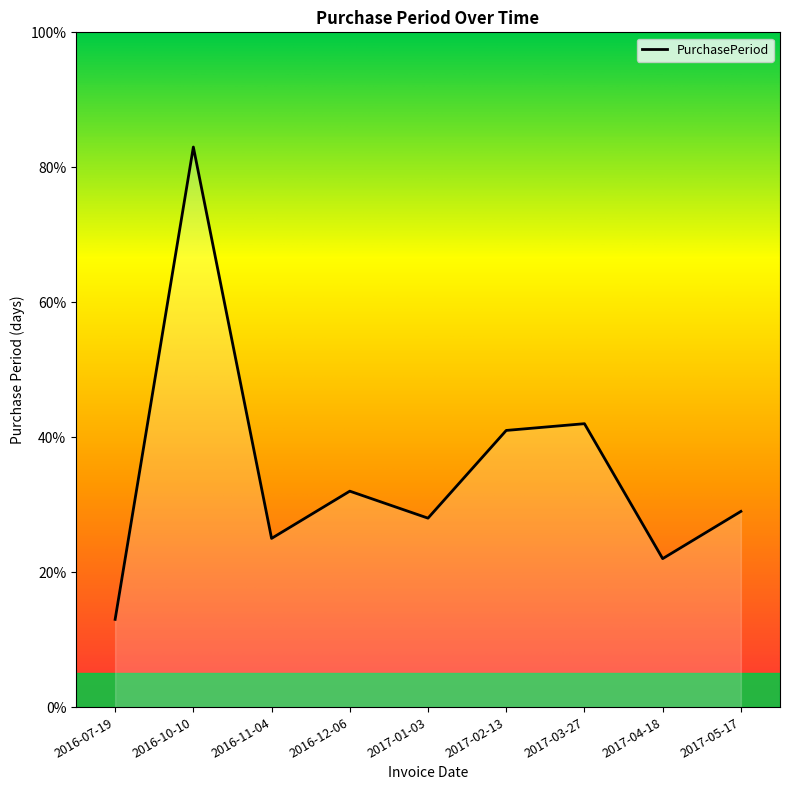

What is the minimum value shown in the chart?

13